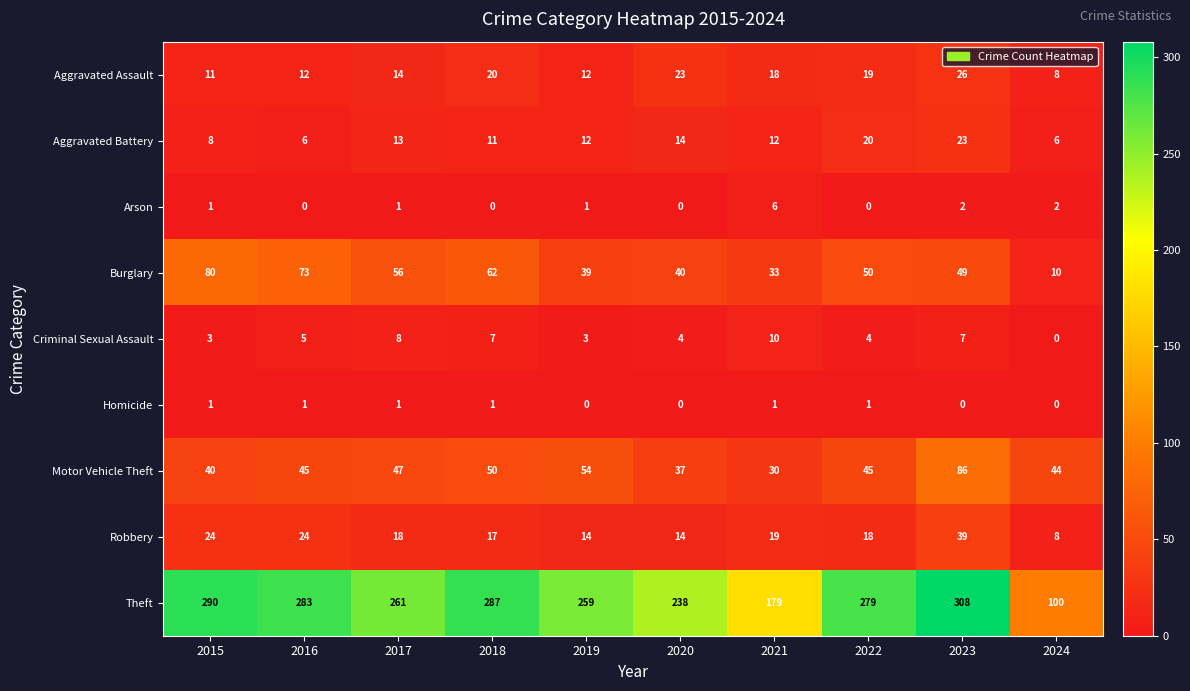

How many distinct data groups are displayed?

9